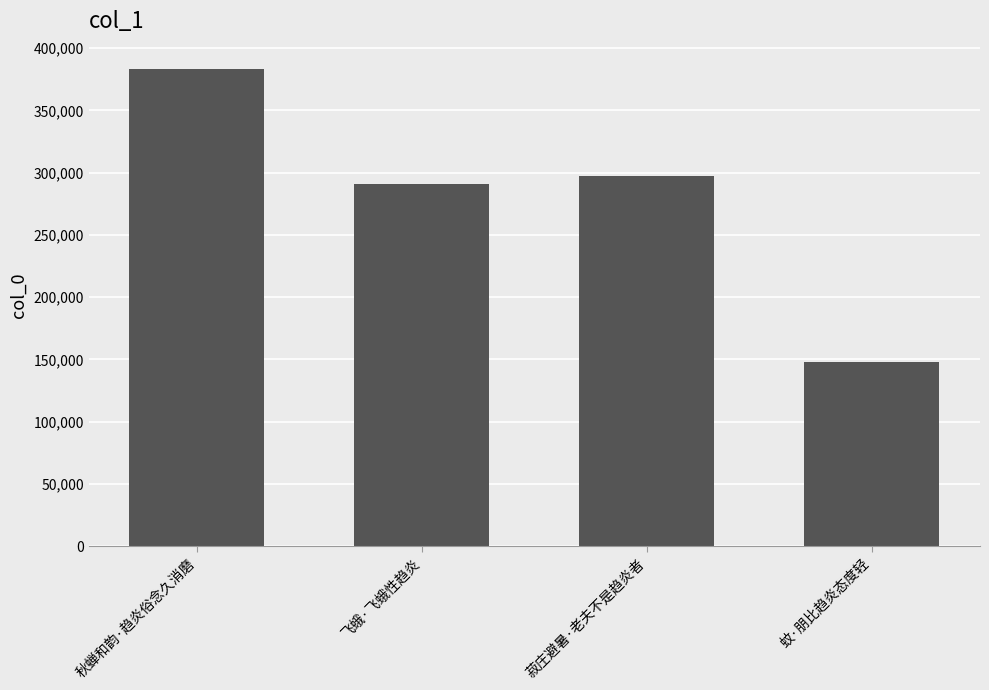

Reading left to right, transcribe all the data shown in this chart.

秋蝉和韵·趋炎俗念久消磨=383576	飞蛾·飞蛾性趋炎=290654	菽庄避暑·老夫不是趋炎者=297131	蚊·朋比趋炎态度轻=148070